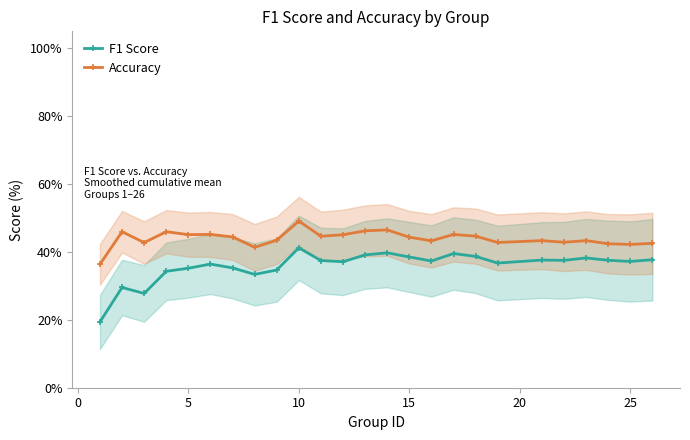

What is the value of the F1 Score point at the 18th from the left?

0.4